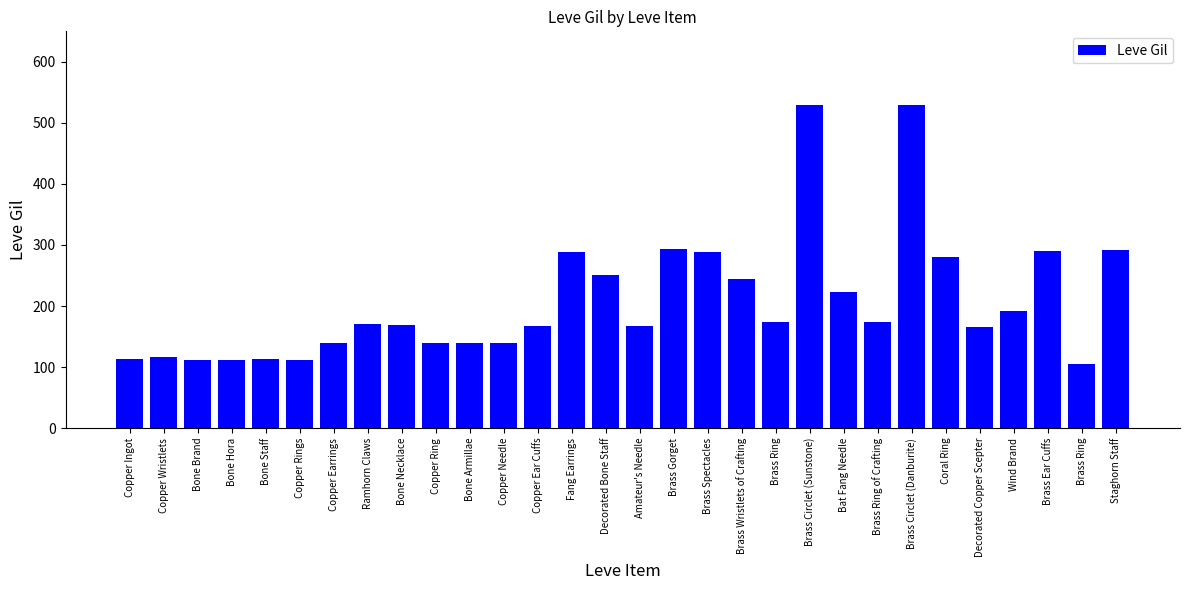

What is the difference between the maximum and minimum values?

424